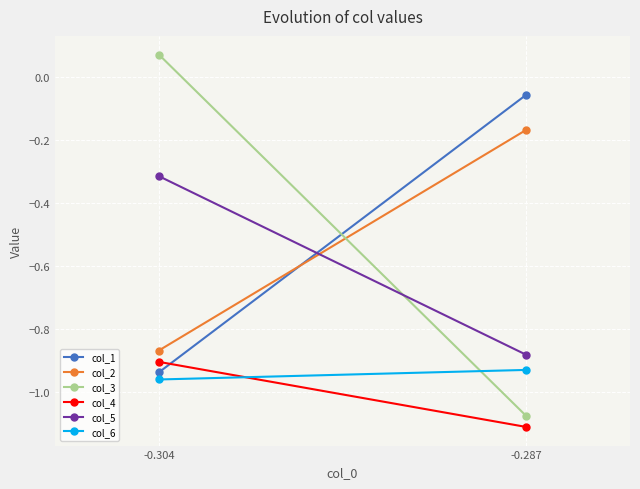

Which has a higher value, -0.287 or -0.304?

-0.287